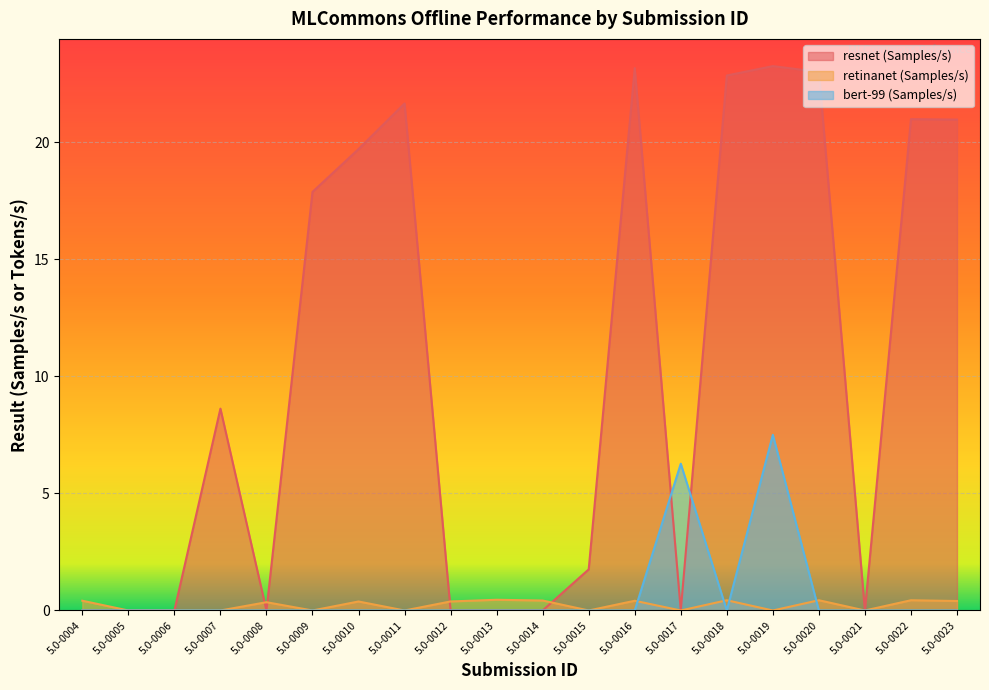

At which category does the chart reach its peak across all series?

5.0-0019